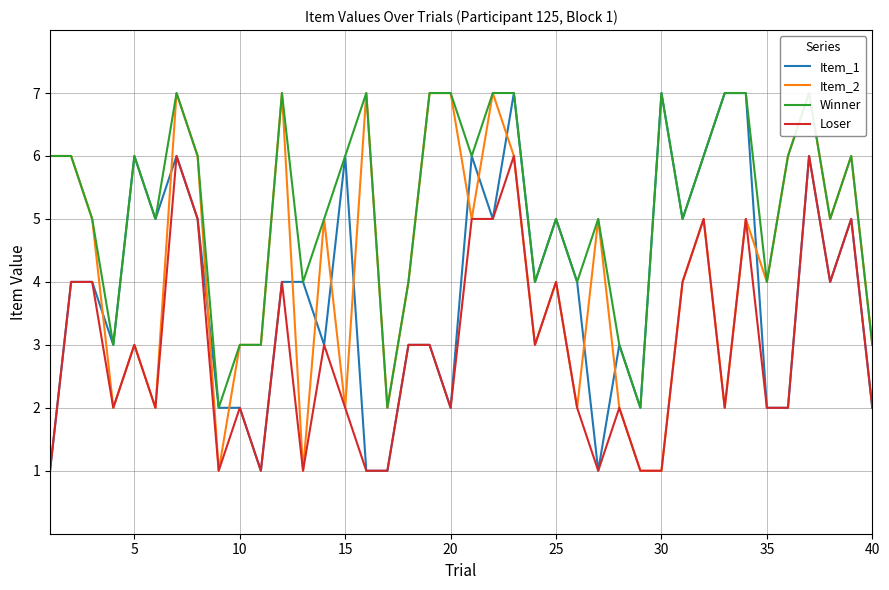

What are all the series names shown in the legend?

Item_1, Item_2, Winner, Loser